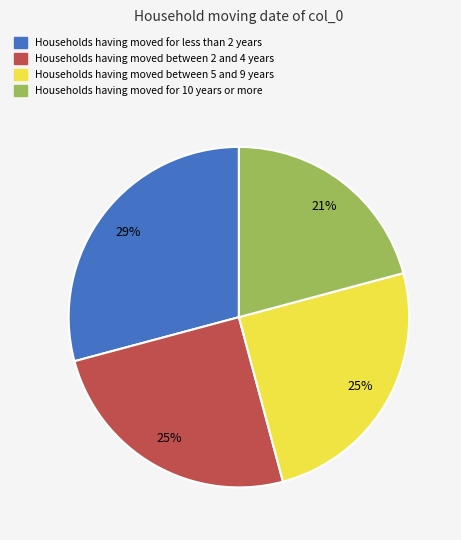

Which slice is the smallest?

Households having moved for 10 years or more